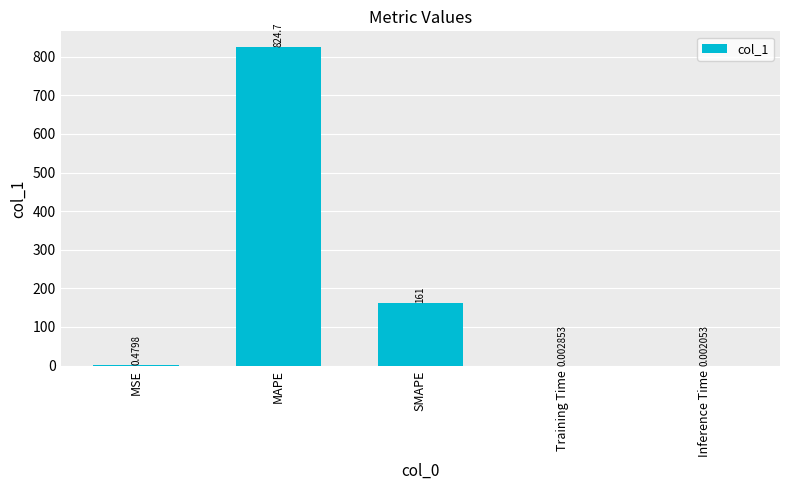

What is the change in value from MSE to SMAPE?

+160.5